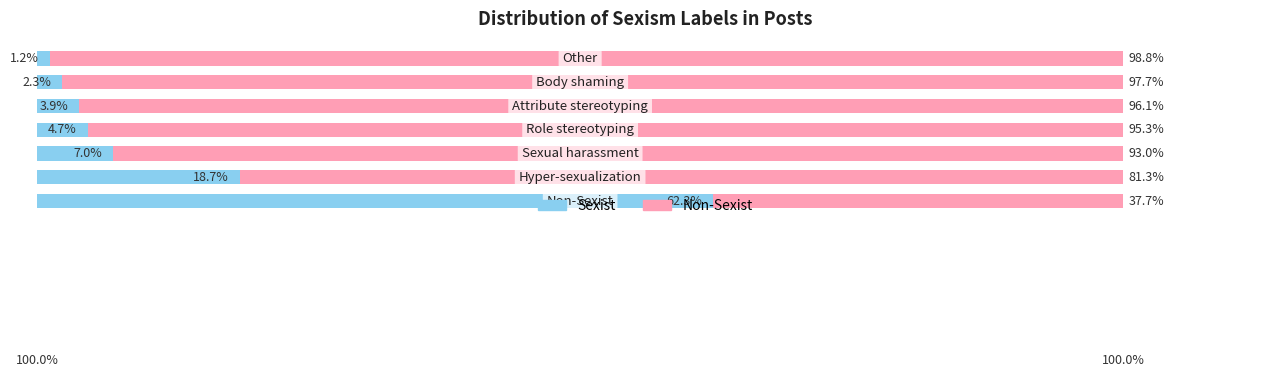

What are all the series names shown in the legend?

Sexist, Non-Sexist